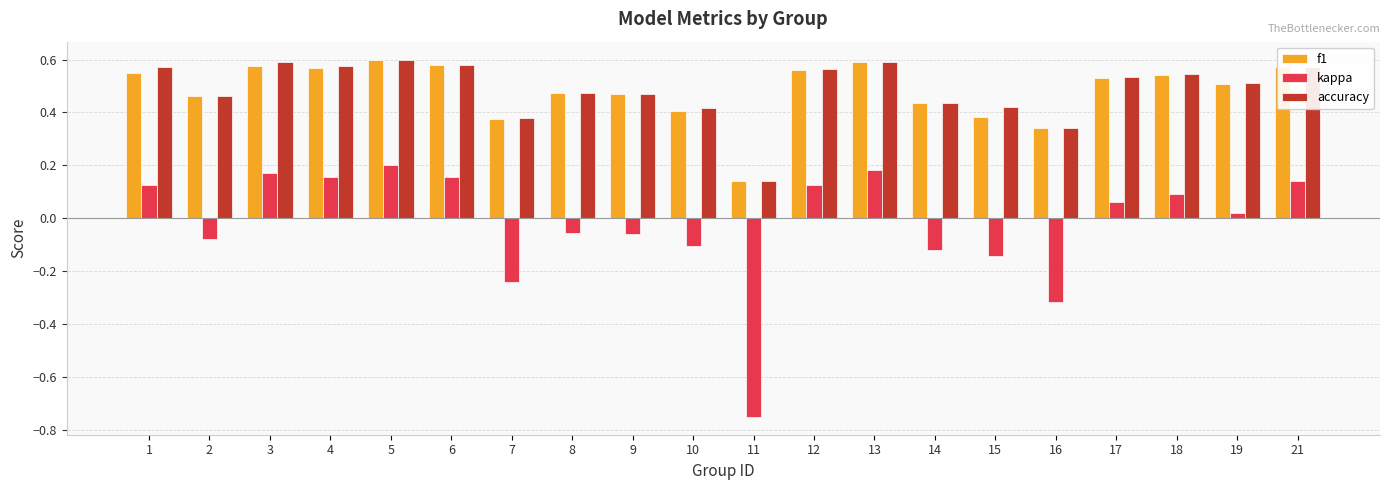

Does the chart contain stacked bars?

No